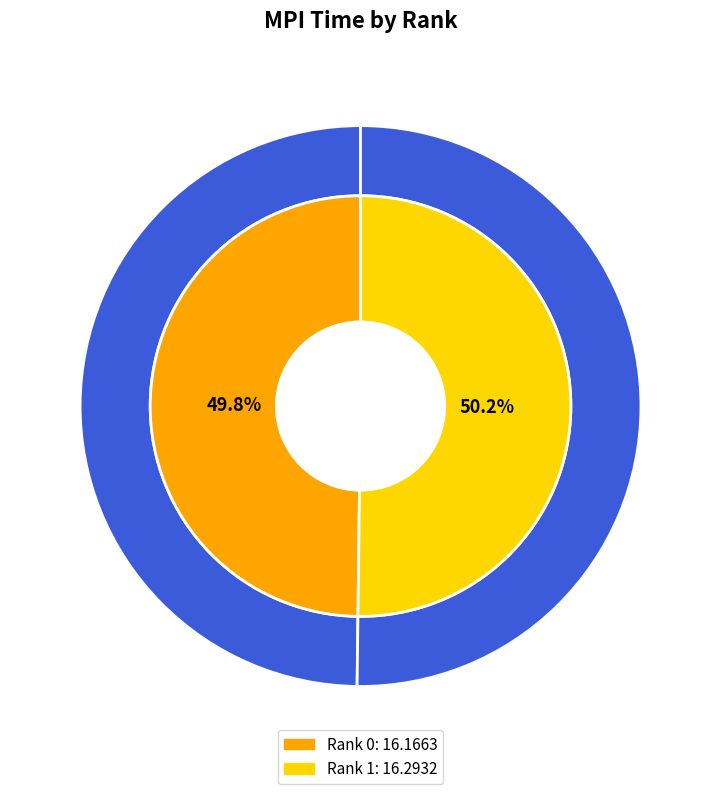

Which category has the biggest portion of the pie?

Rank 1